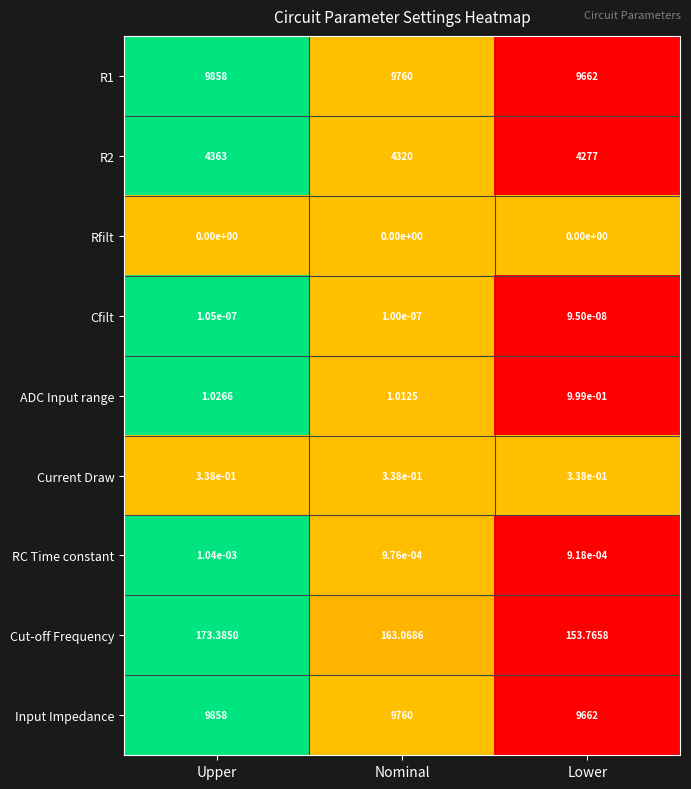

List the labels in order of R1 value, smallest first.

Lower, Nominal, Upper